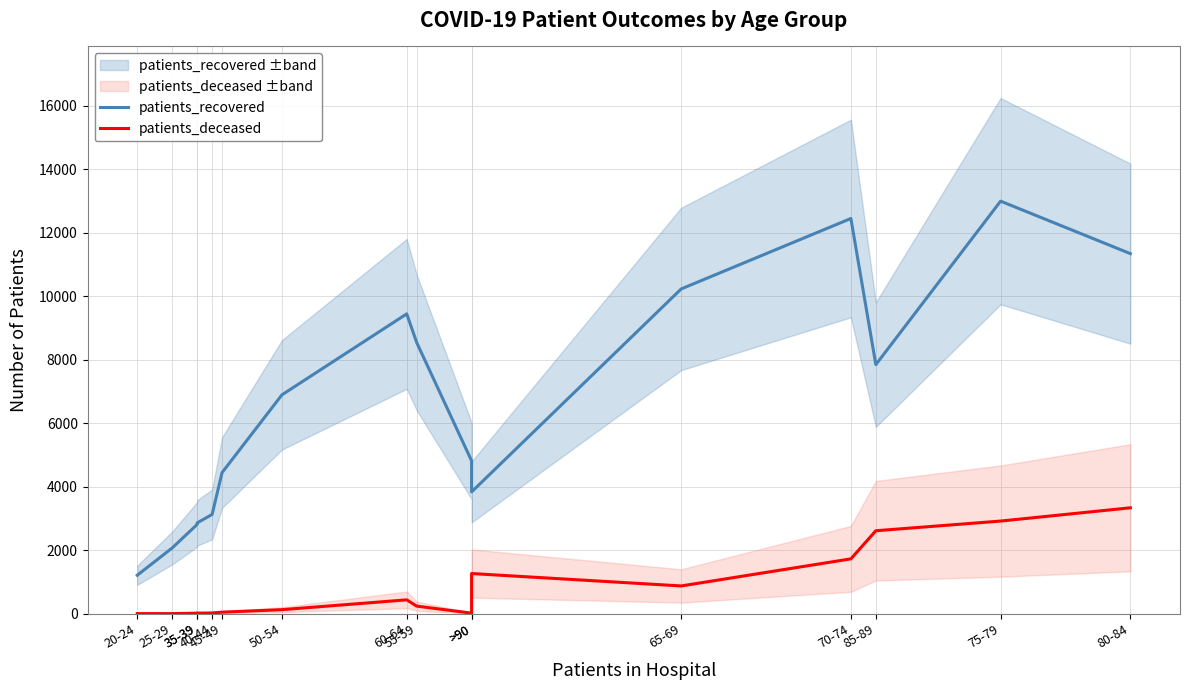

Rank the series at 80-84 from lowest to highest value.

patients_deceased, patients_recovered